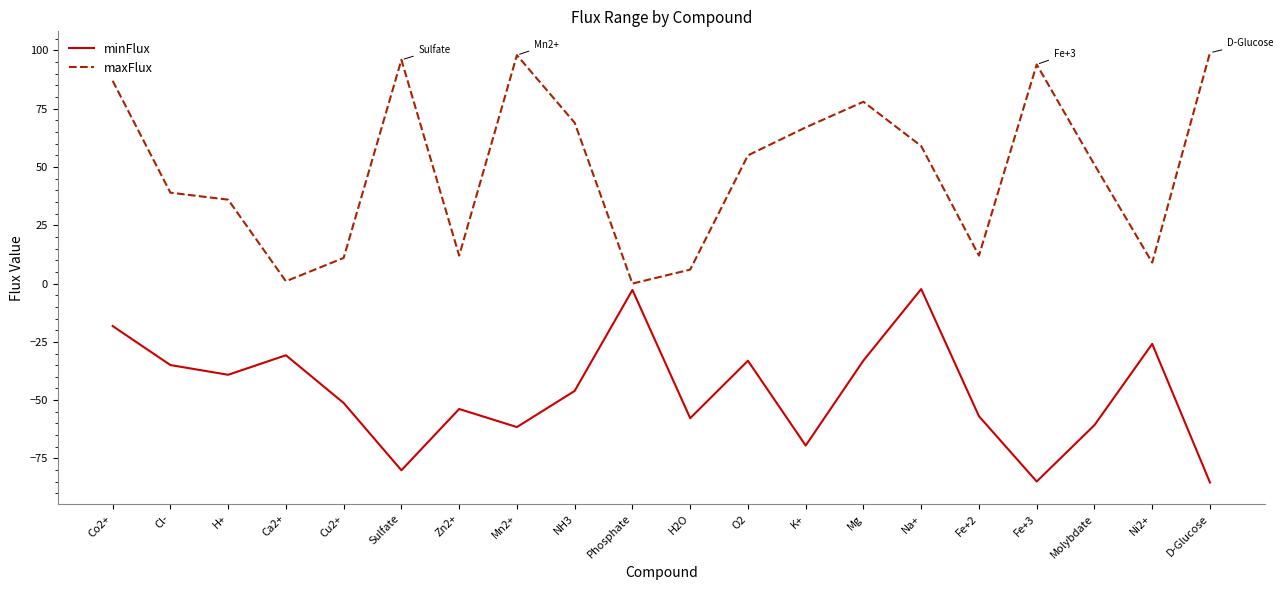

True or false: maxFlux has a value of 2.8 at Zn2+.

False